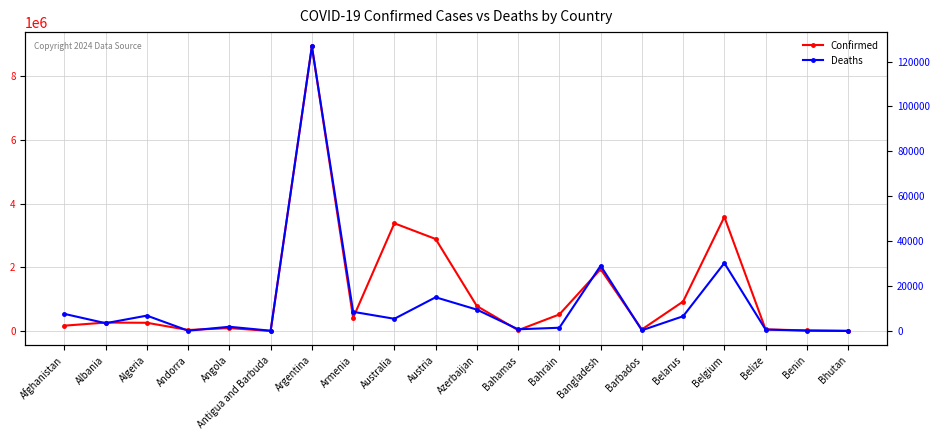

Read the Deaths value at Azerbaijan.

9531